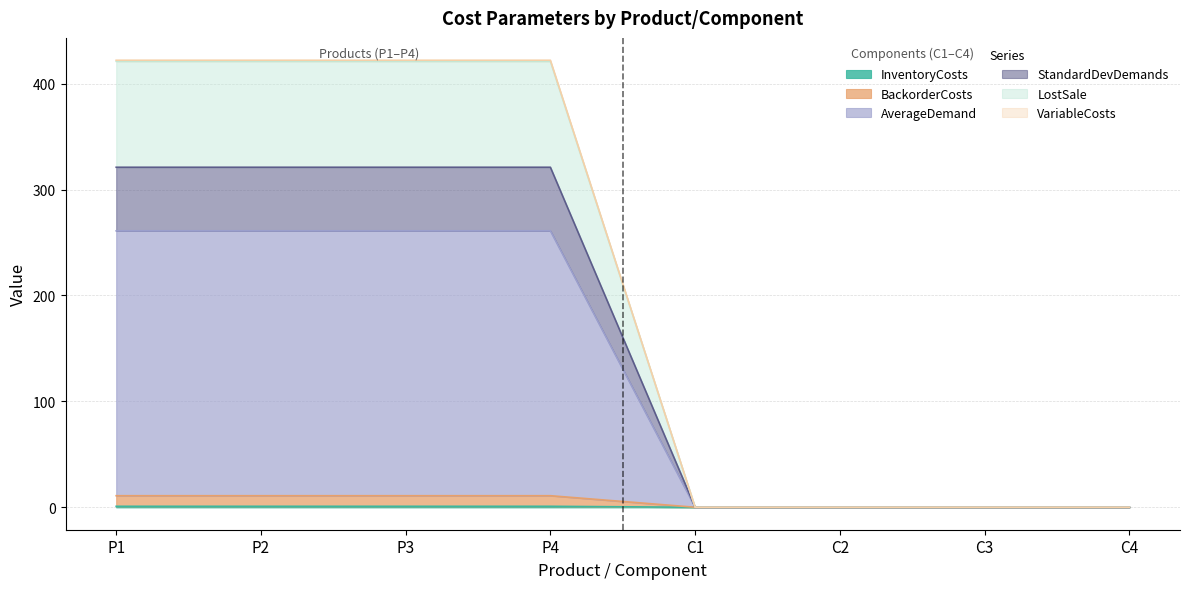

What is the maximum value shown in the chart?

422.0